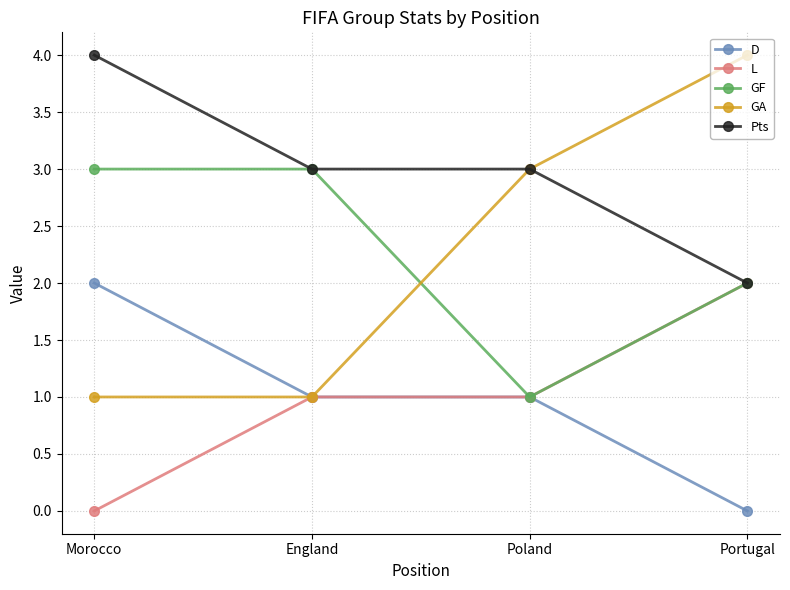

What is the maximum value shown in the chart?

4